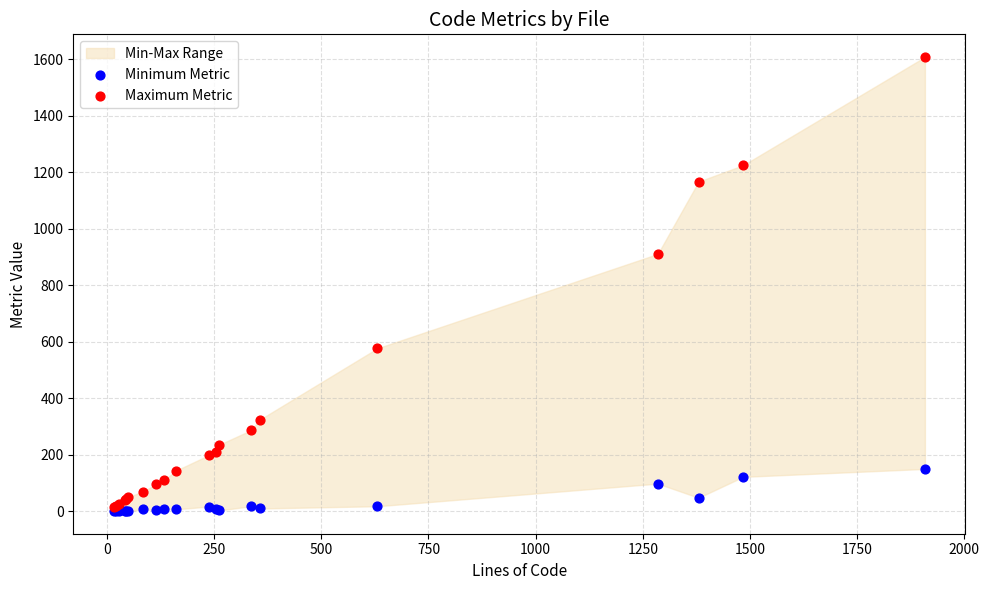

Across all series, what Y value is closest to 803?

910